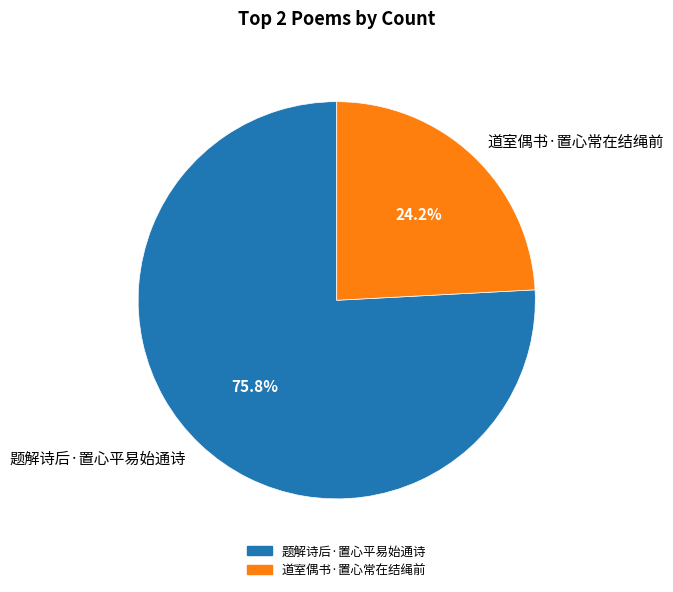

Is it true that 题解诗后·置心平易始通诗 is 76% of the pie?

True